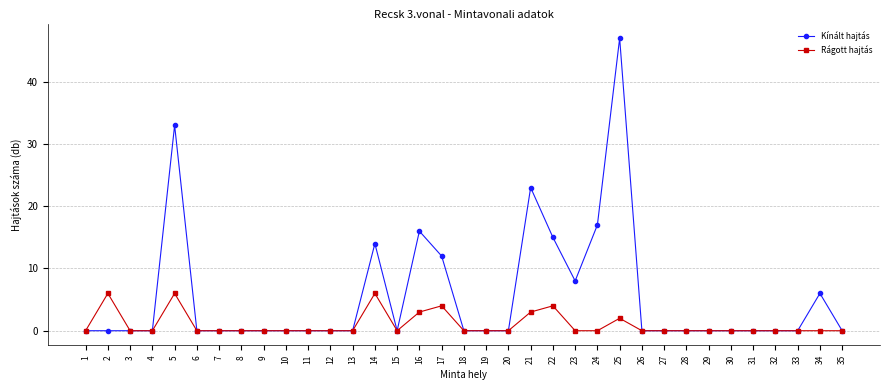

Where is the first local maximum for Rágott hajtás?

2